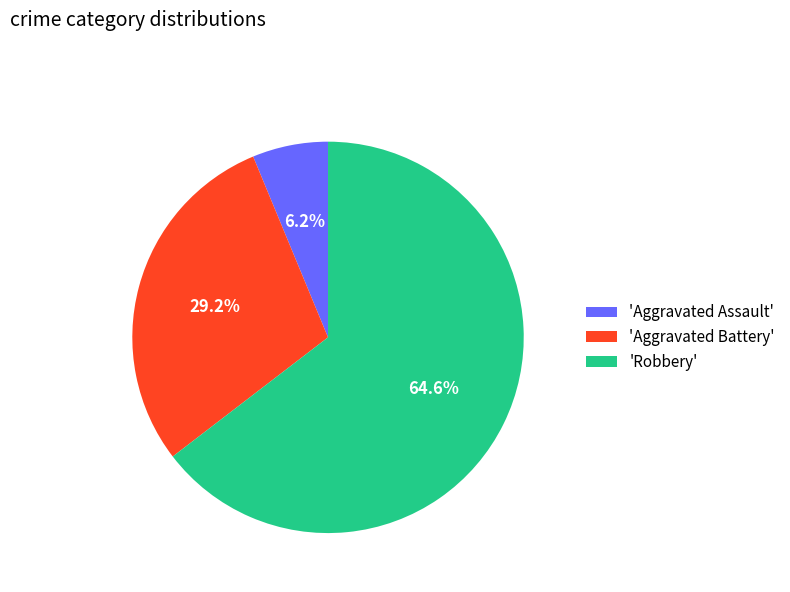

Which category has the biggest portion of the pie?

'Robbery'